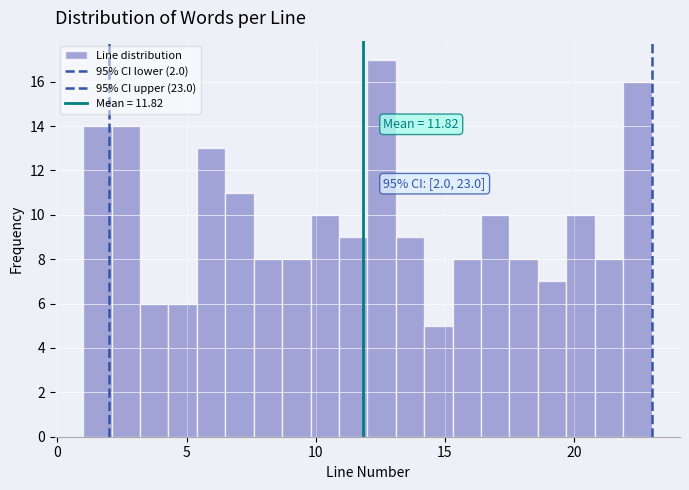

Read against the x-axis, roughly where is the centre of the tallest bar?

12.5